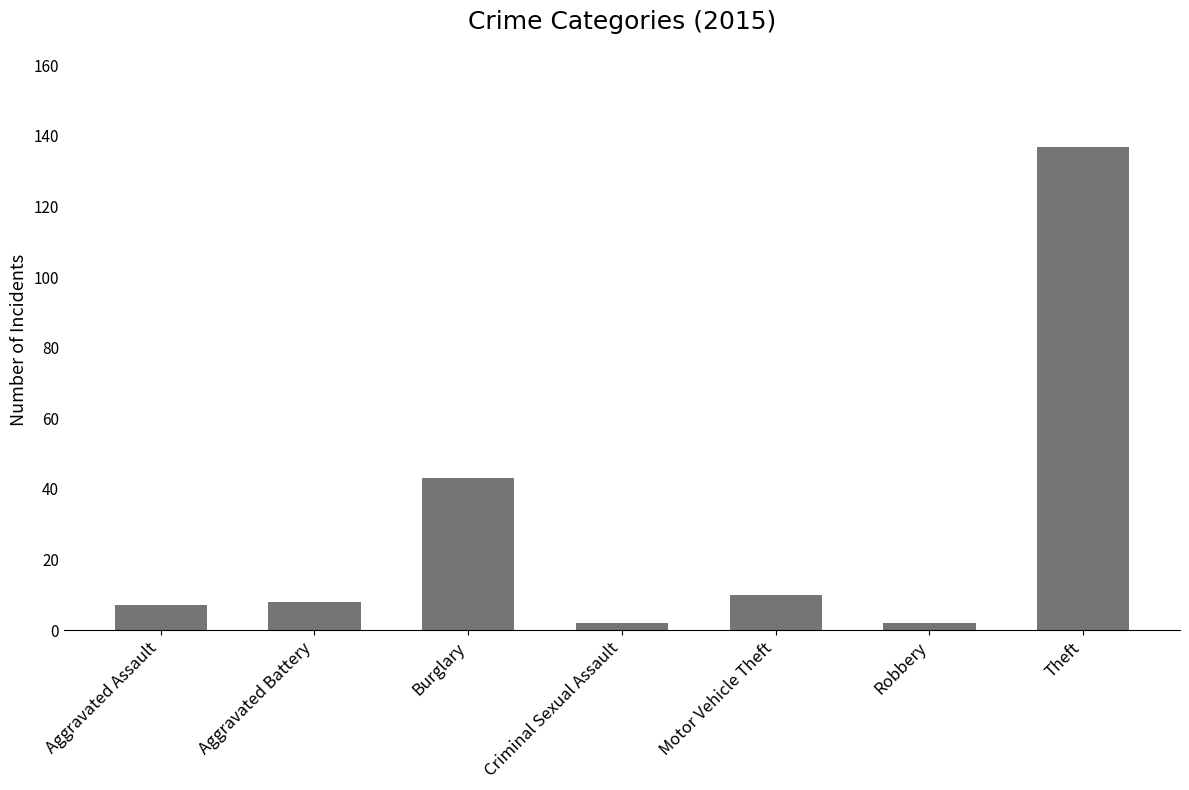

Which category has the highest value across all series?

Theft